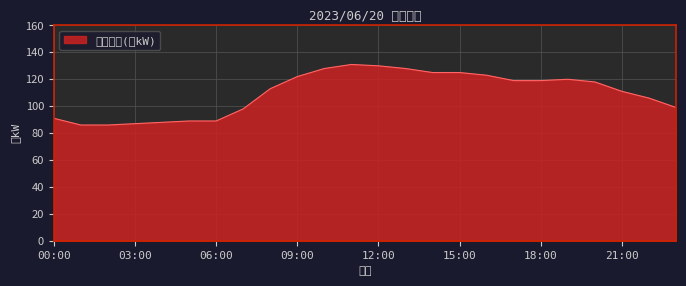

What is the maximum value shown in the chart?

131